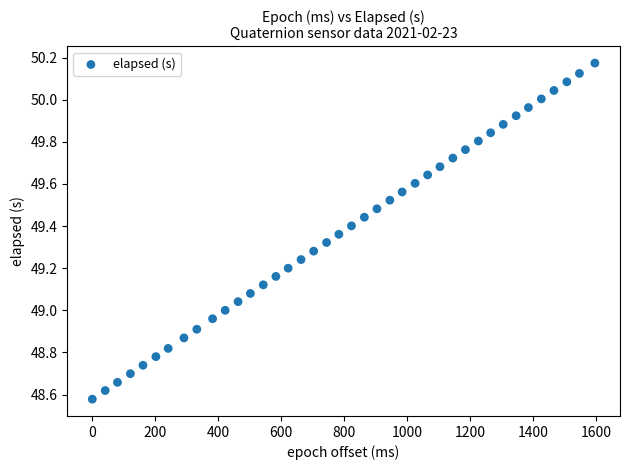

What is the range of X values (max minus min)?

1596.0